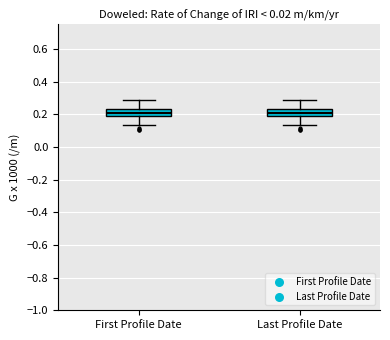

Reading left to right, transcribe this box plot: for each box, give where its median line is, the range the box spans, and where its two whiskers end, as read against the y-axis. The values are not printed on the chart, so give them approximately, as read against the axis.

First Profile Date: median 0.20, box 0.18 to 0.24, whiskers 0.14 to 0.28
Last Profile Date: median 0.20, box 0.18 to 0.24, whiskers 0.14 to 0.28